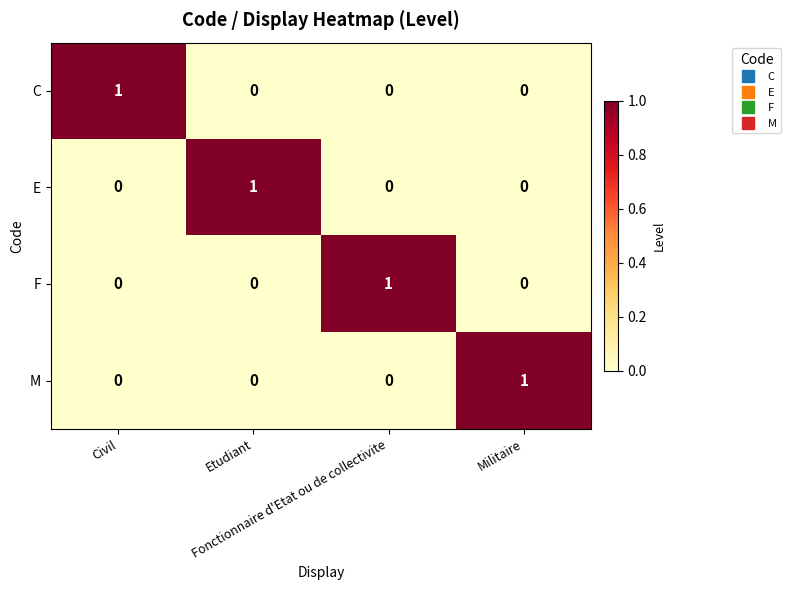

At how many categories does at least one series exceed 0?

4